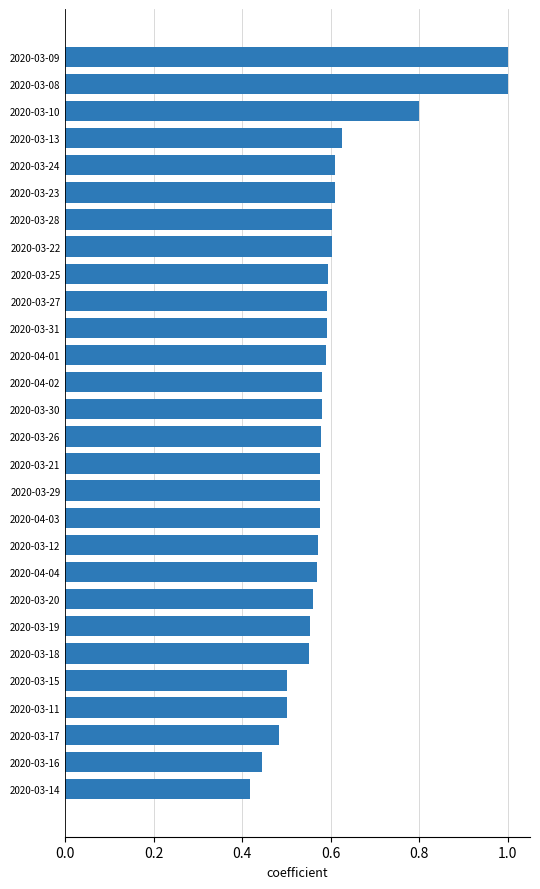

True or false: the data shows 1.2 at 2020-03-10.

False